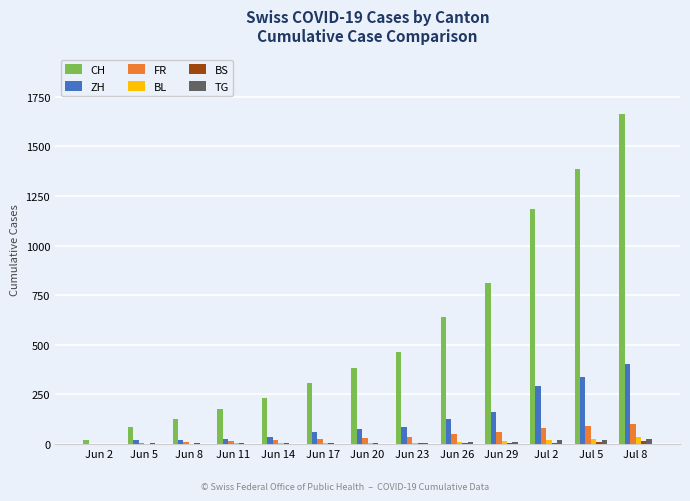

Where is ZH nearest to the value 203?

Jun 29